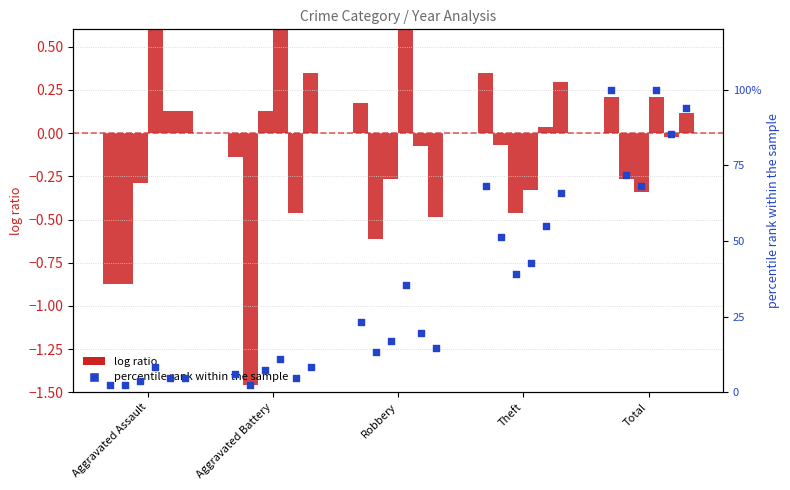

What is the change in value from Aggravated Assault to Total?

+97.6